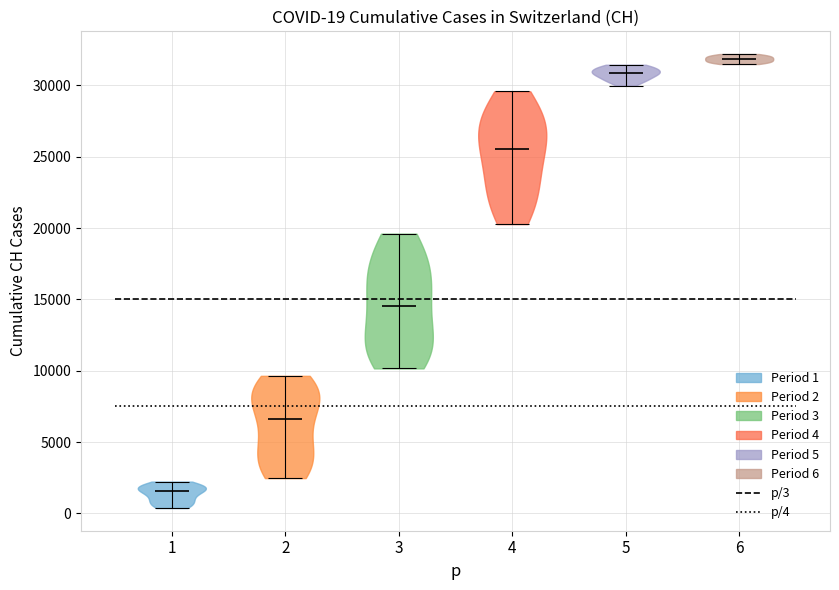

Which violin has the lowest median line?

1